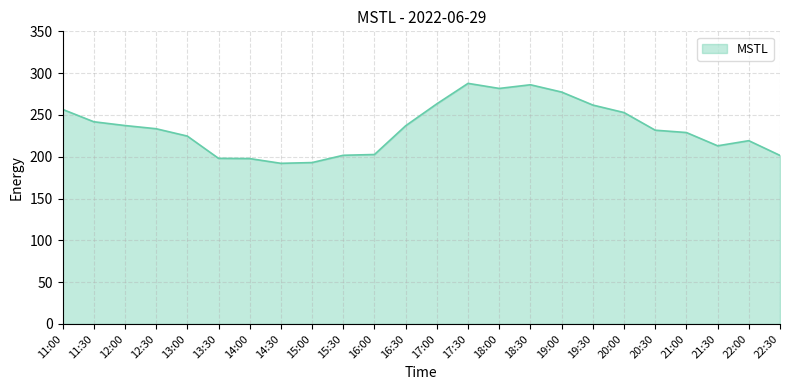

Approximately how many times larger is the value at 19:30 compared to 14:00?

1.3